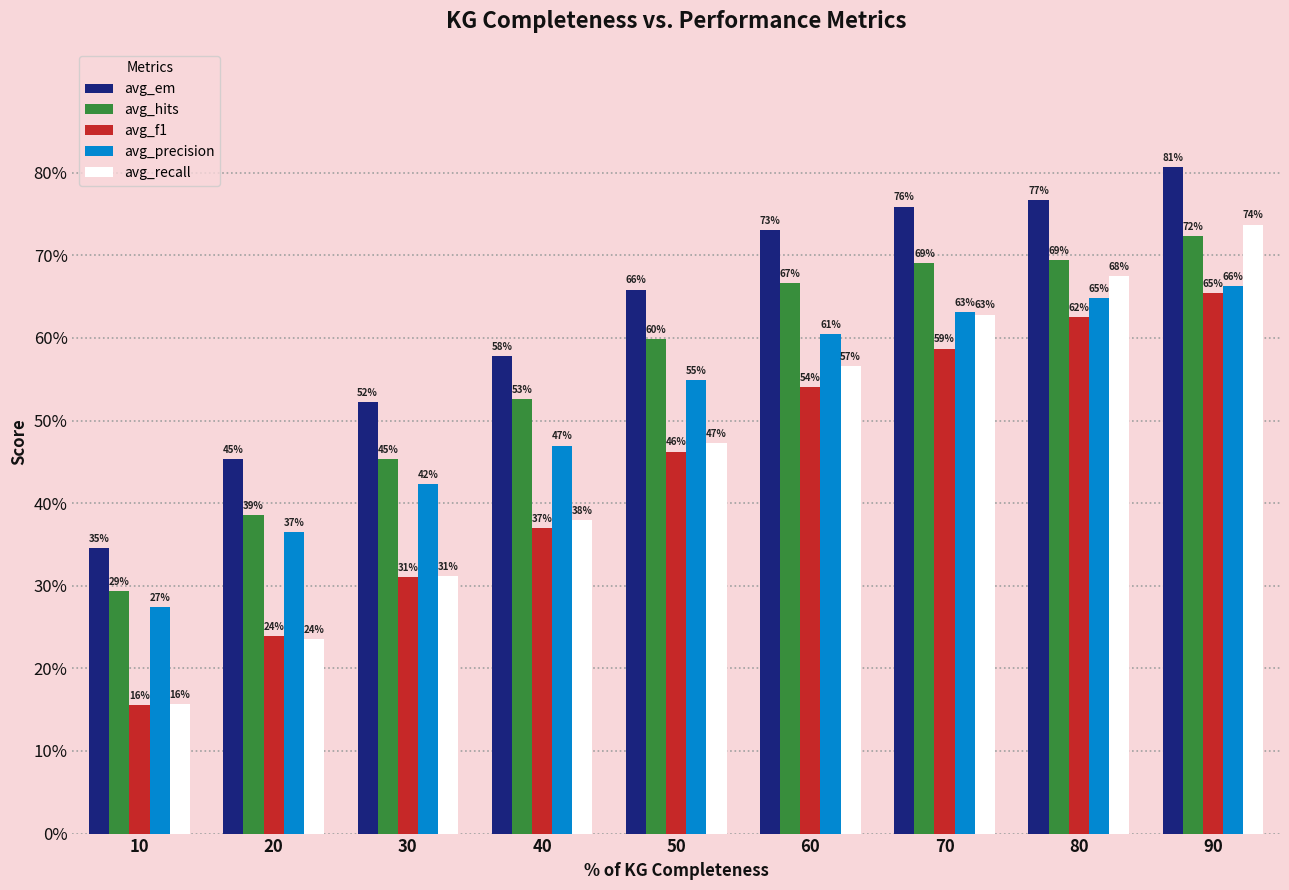

Between 10 and 80, which is larger?

80